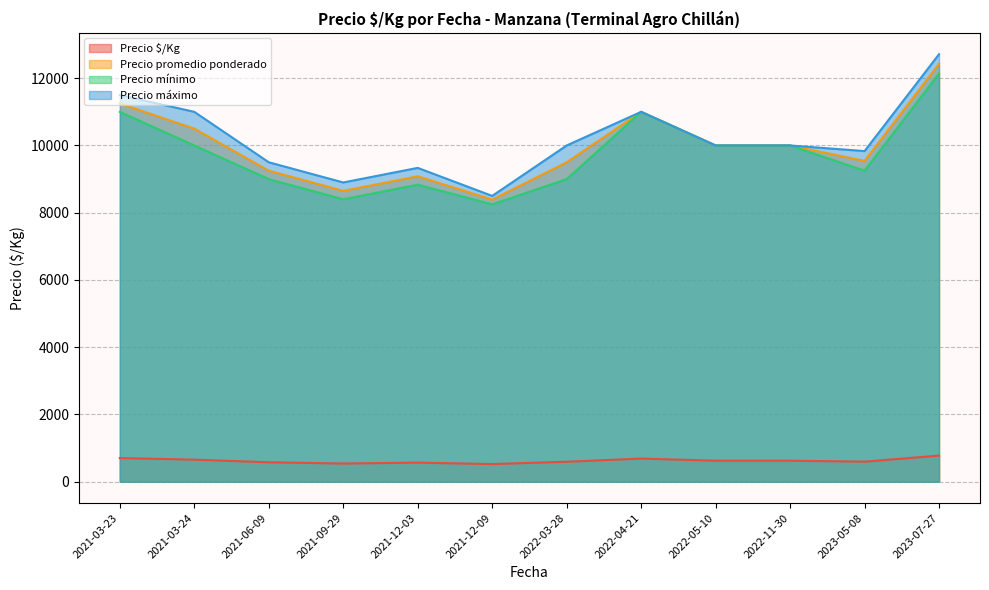

What is the difference between the maximum and minimum values in the Precio máximo series?

4214.3